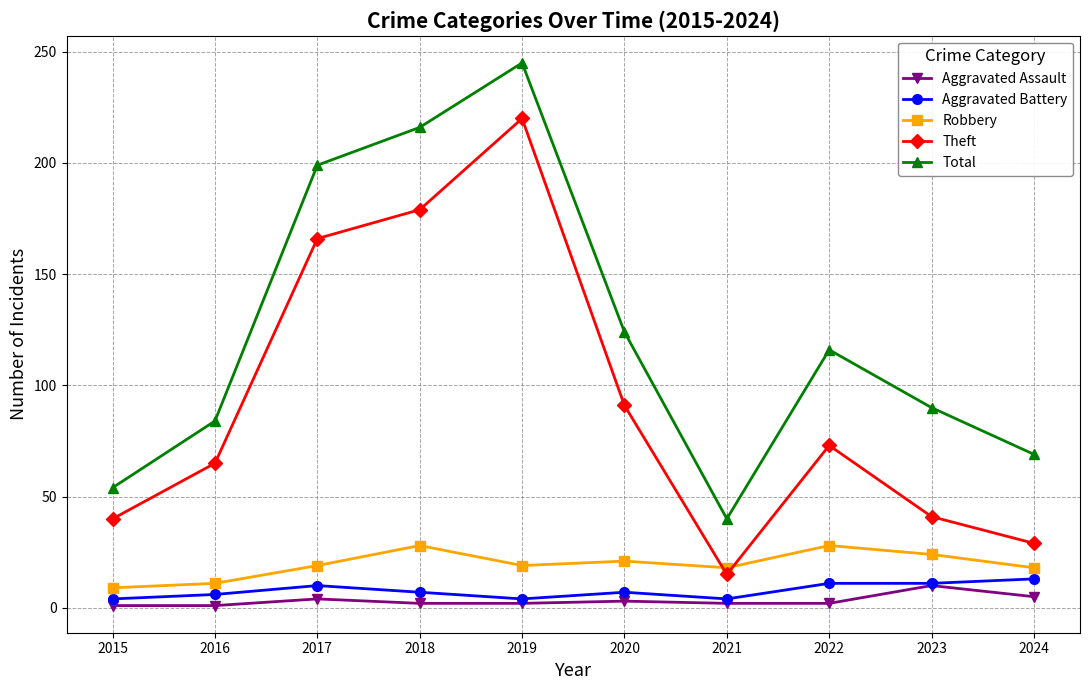

What is the average value of the Total series?

124